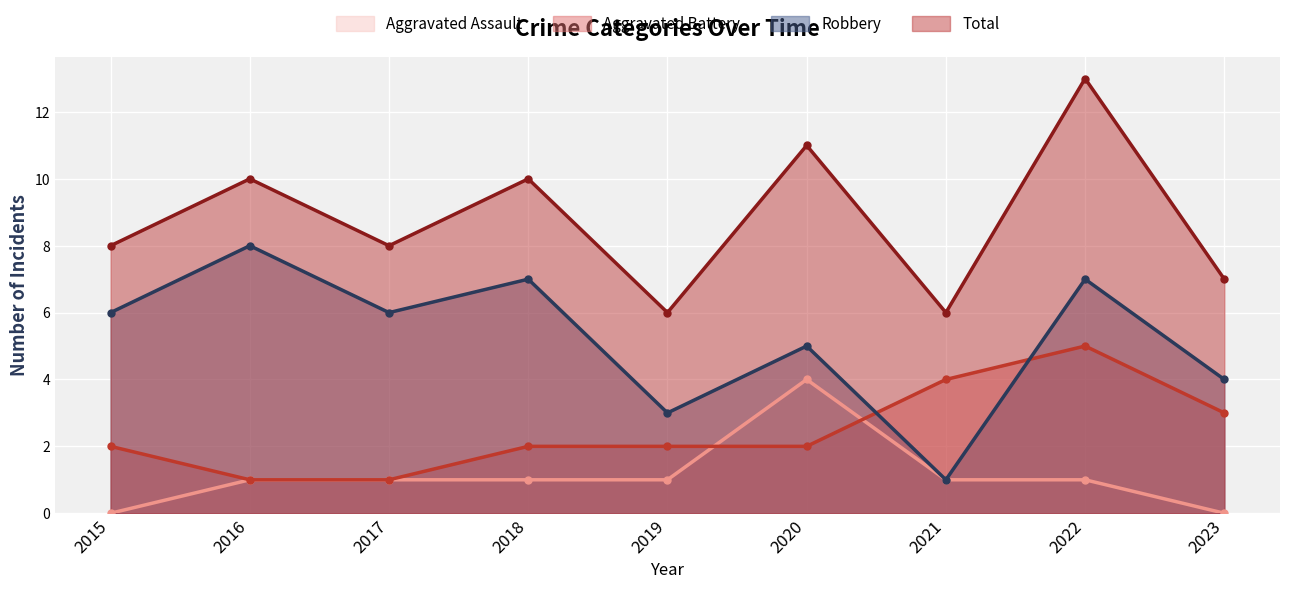

How many values in Aggravated Assault are above zero?

7